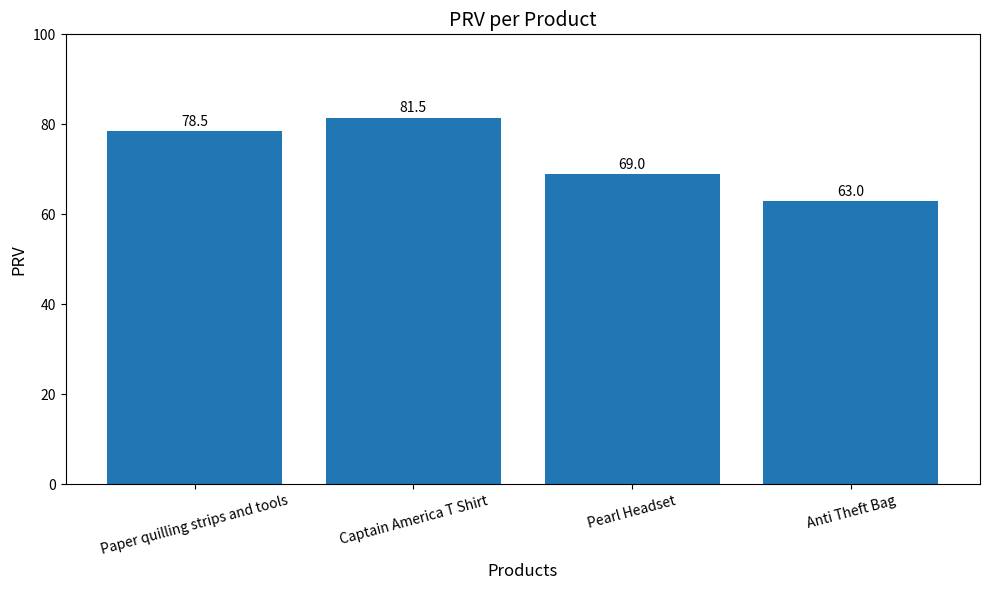

What is the difference between the maximum and minimum values?

18.5